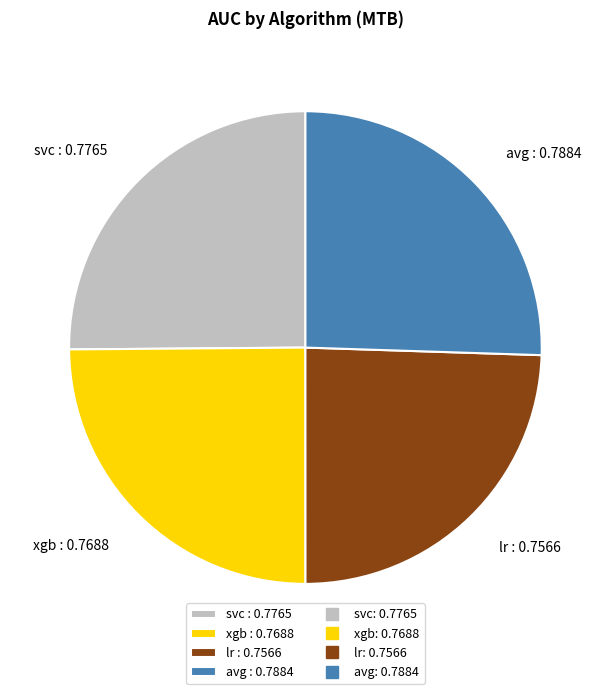

Does any single category account for the majority?

No